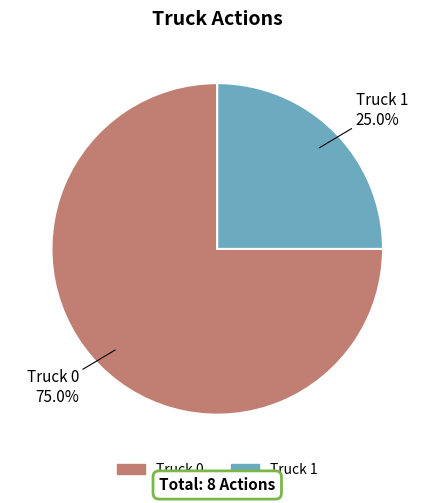

To the nearest percent, what percentage of the pie is Truck 0?

75%